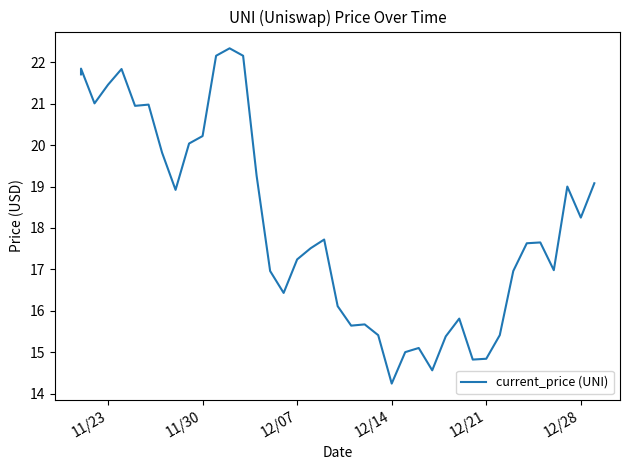

What is the value of the 25th point from the left?

14.2